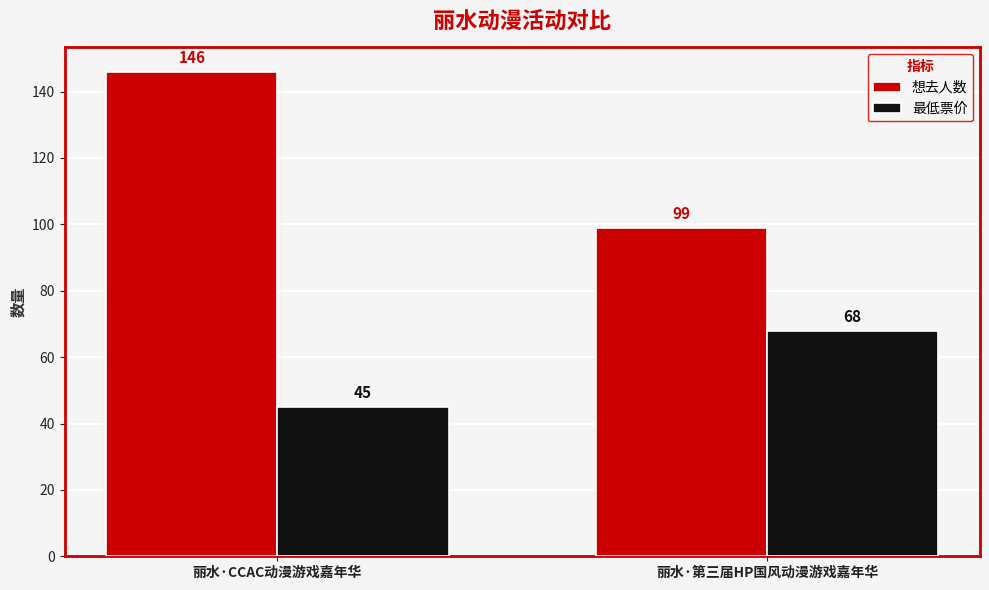

What is the total value across all series at 丽水·第三届HP国风动漫游戏嘉年华?

167